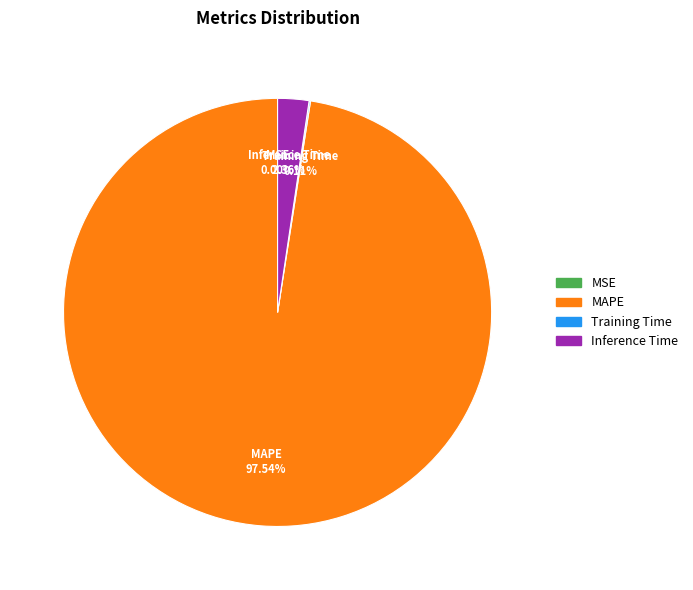

What is the largest slice in the pie chart?

MAPE